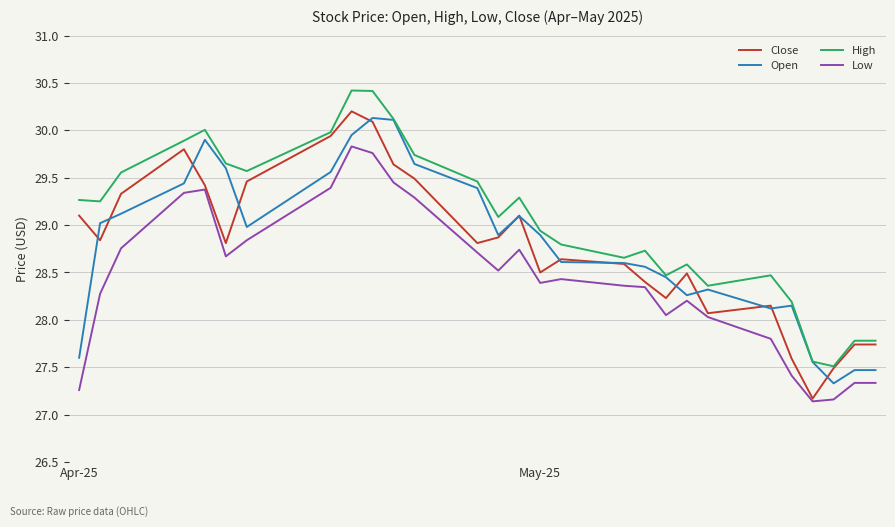

What are all the series names shown in the legend?

Close, Open, High, Low